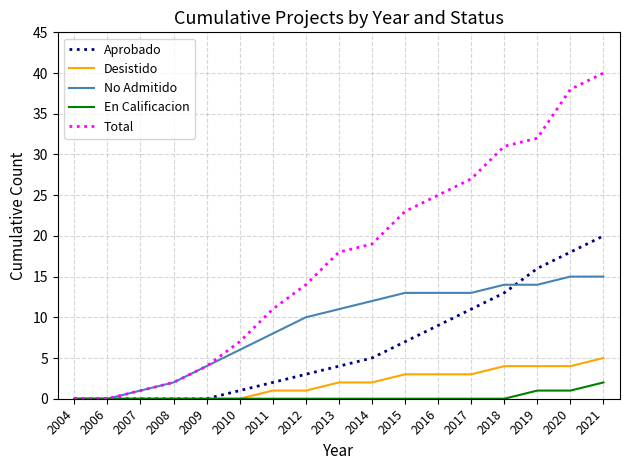

The Aprobado series shows 7 at 2015. True or false?

True